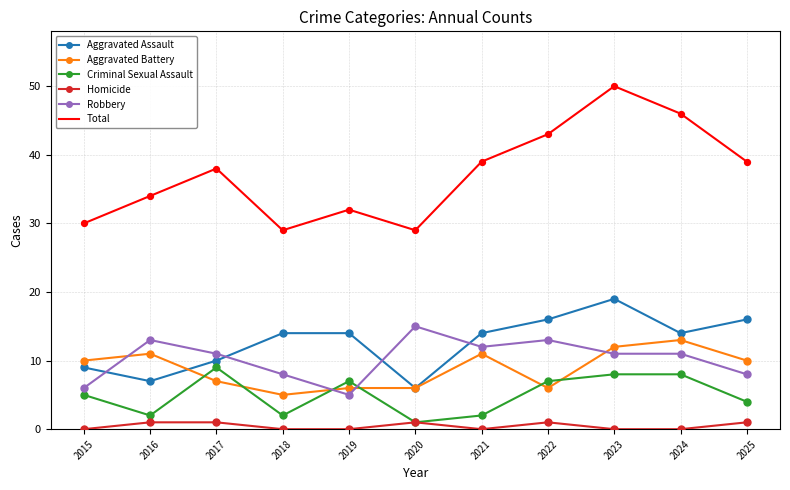

What is the spread (max minus min) of values at 2018?

29